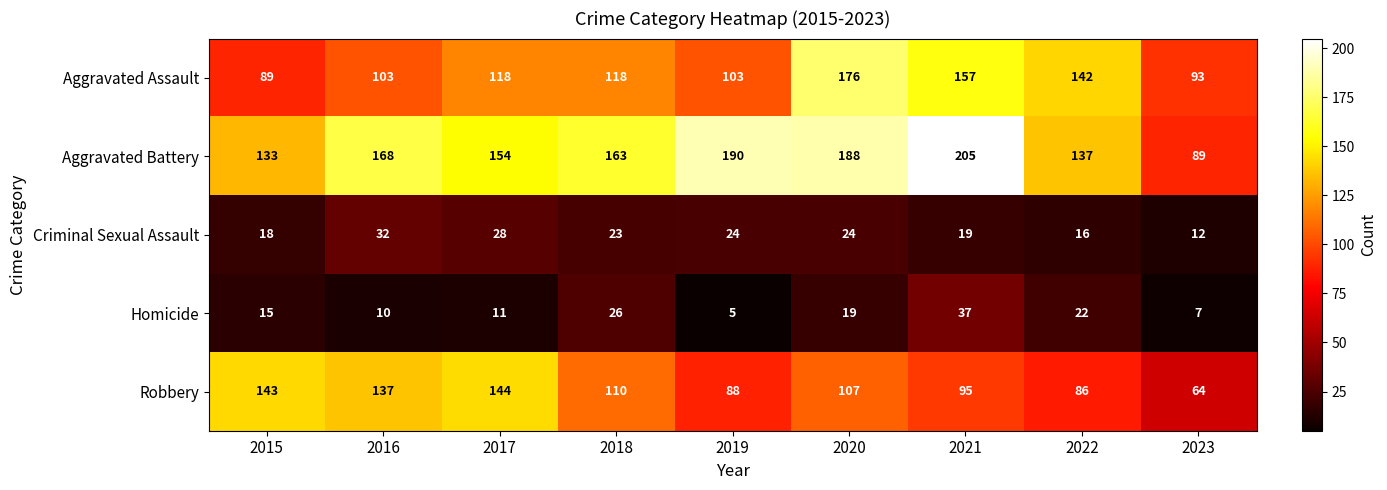

The Aggravated Assault series shows 118 at 2017. True or false?

True